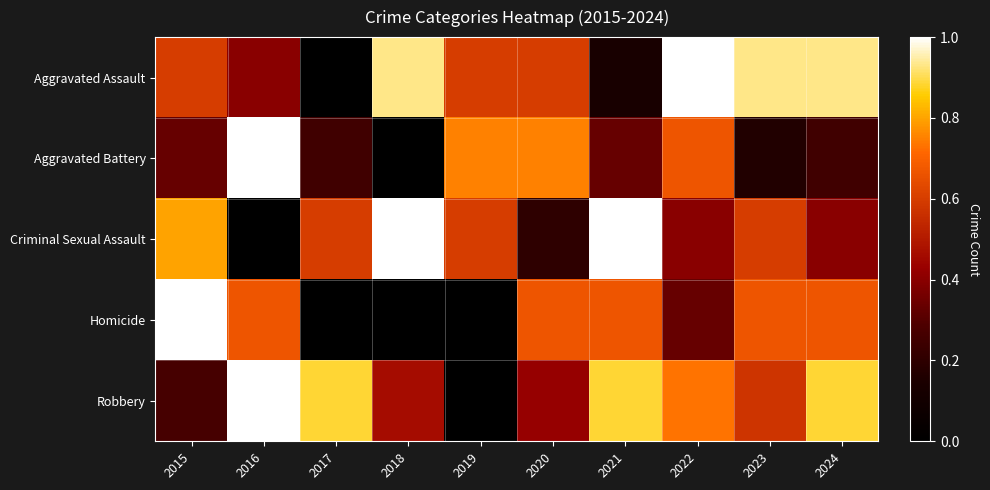

Between 2022 and 2024, which series saw the biggest shift?

Aggravated Battery